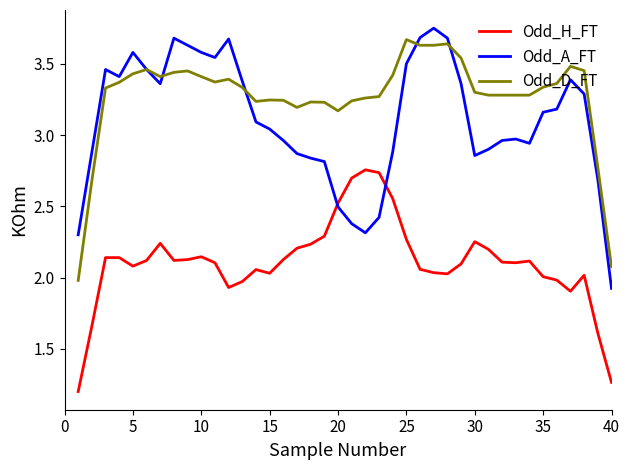

Which series has the largest total across all categories?

Odd_D_FT